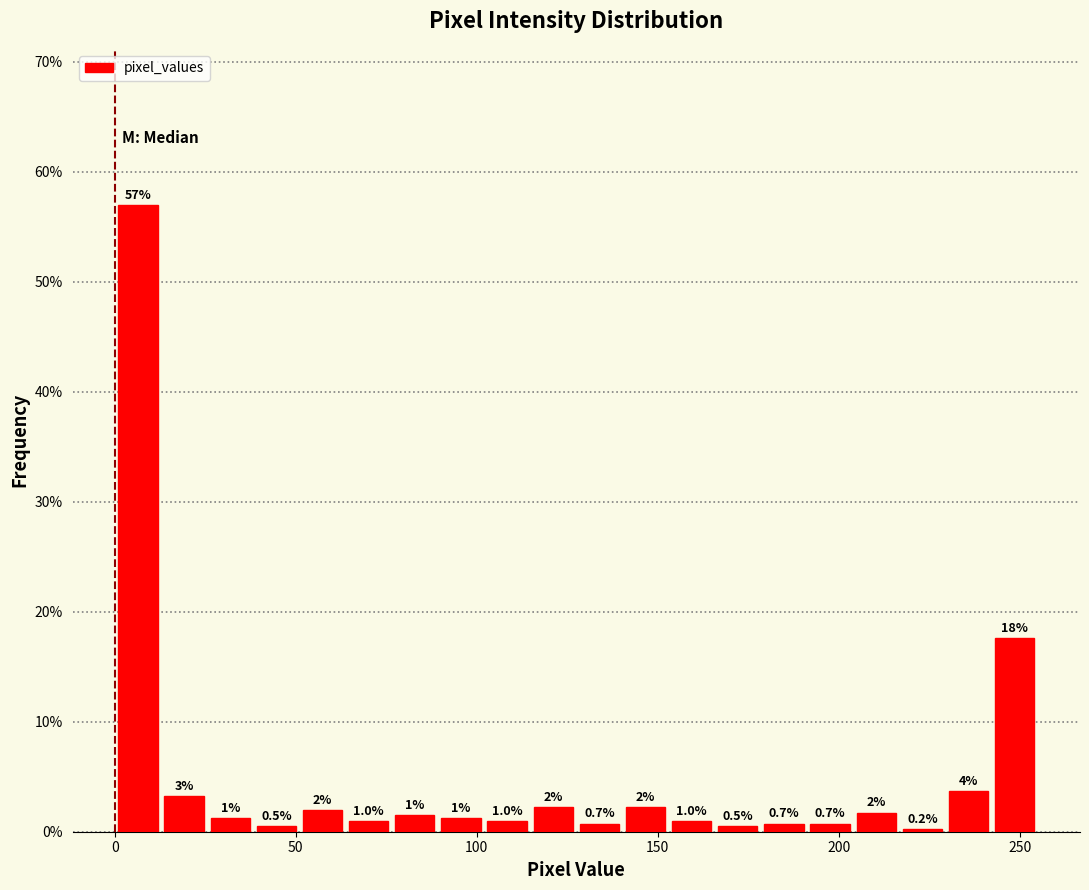

Around what value on the x-axis is the tallest bar? Give the approximate position of its centre, as read against the axis.

5